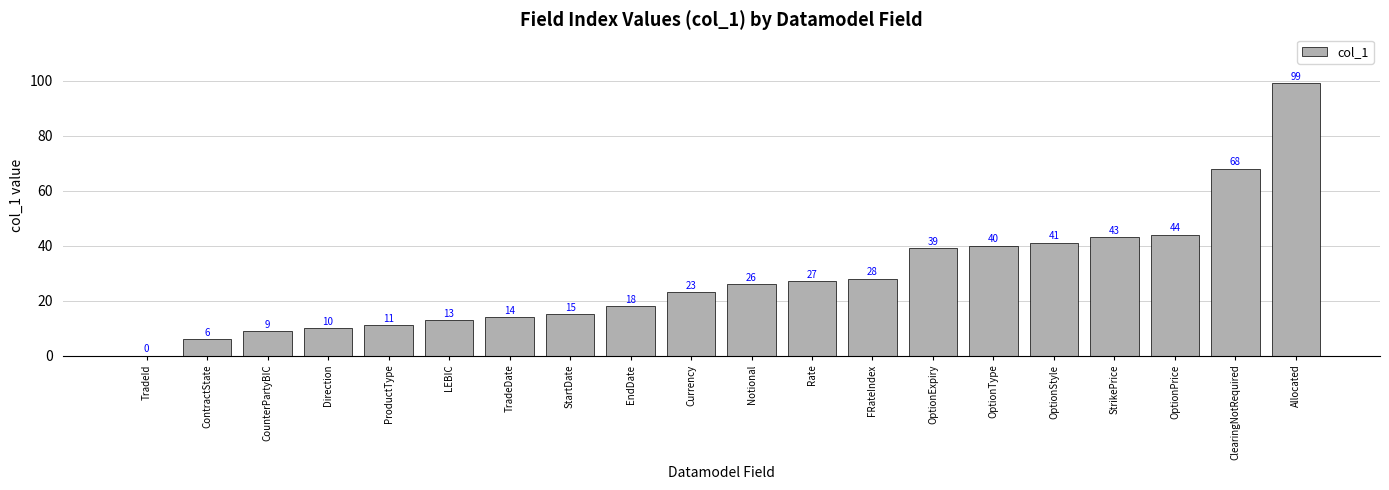

Reading right to left, what are all the values shown in this chart?

Allocated=99	ClearingNotRequired=68	OptionPrice=44	StrikePrice=43	OptionStyle=41	OptionType=40	OptionExpiry=39	FRateIndex=28	Rate=27	Notional=26	Currency=23	EndDate=18	StartDate=15	TradeDate=14	LEBIC=13	ProductType=11	Direction=10	CounterPartyBIC=9	ContractState=6	TradeId=0